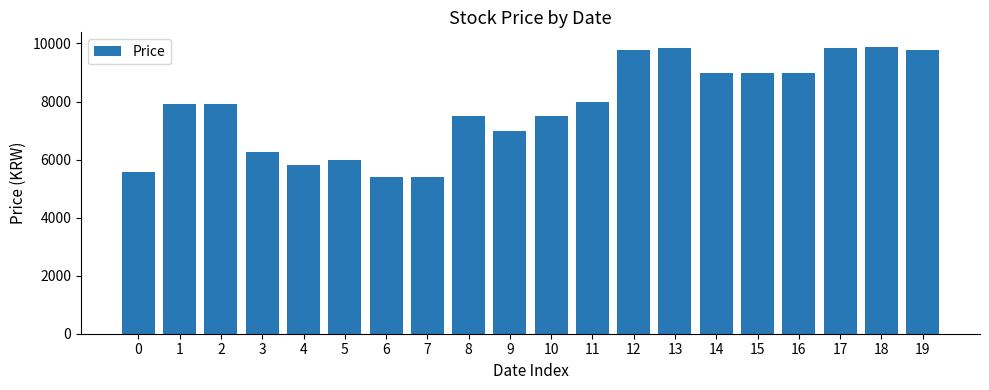

What is the change in value from 0 to 16?

+3420